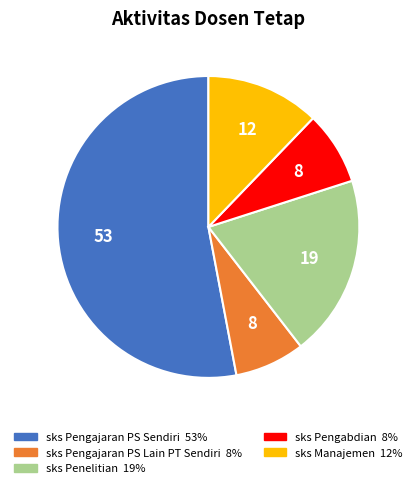

True or false: sks Manajemen accounts for 25% of the total.

False